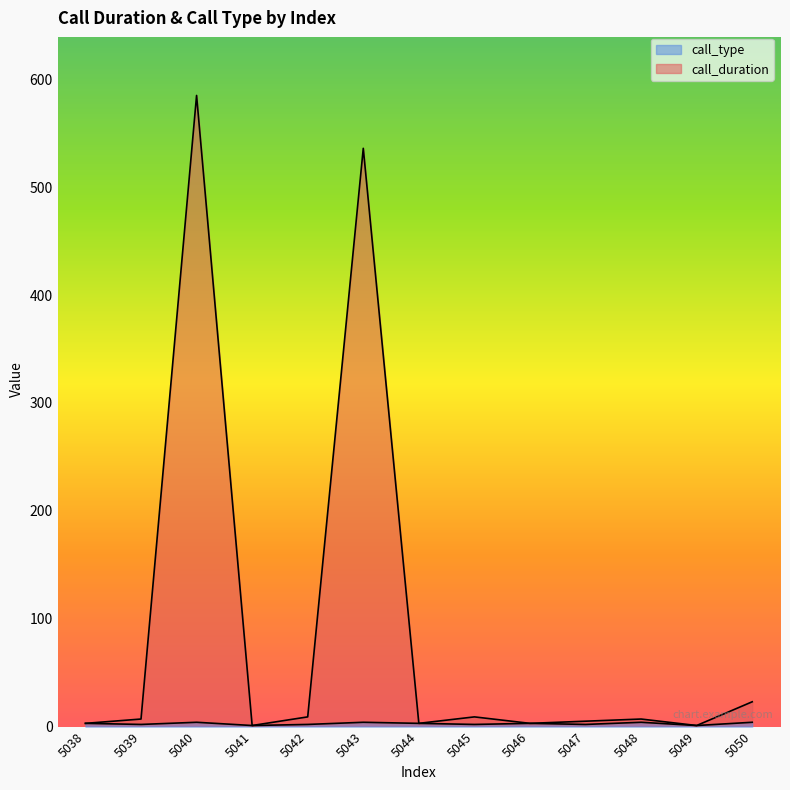

Between 5044 and 5048, which series saw the biggest shift?

call_duration